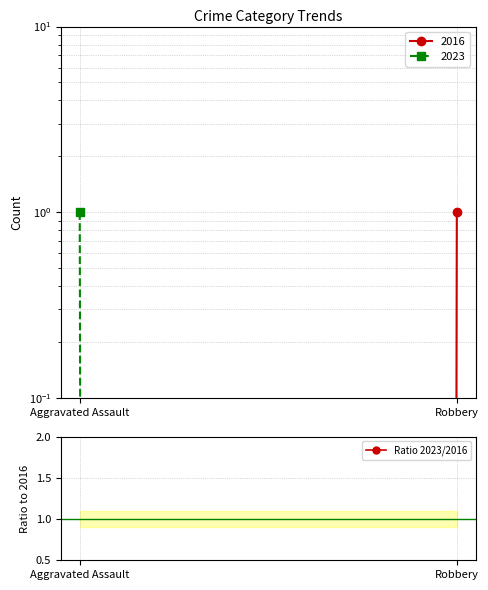

The chart shows a value of 0.0 at Robbery. True or false?

True